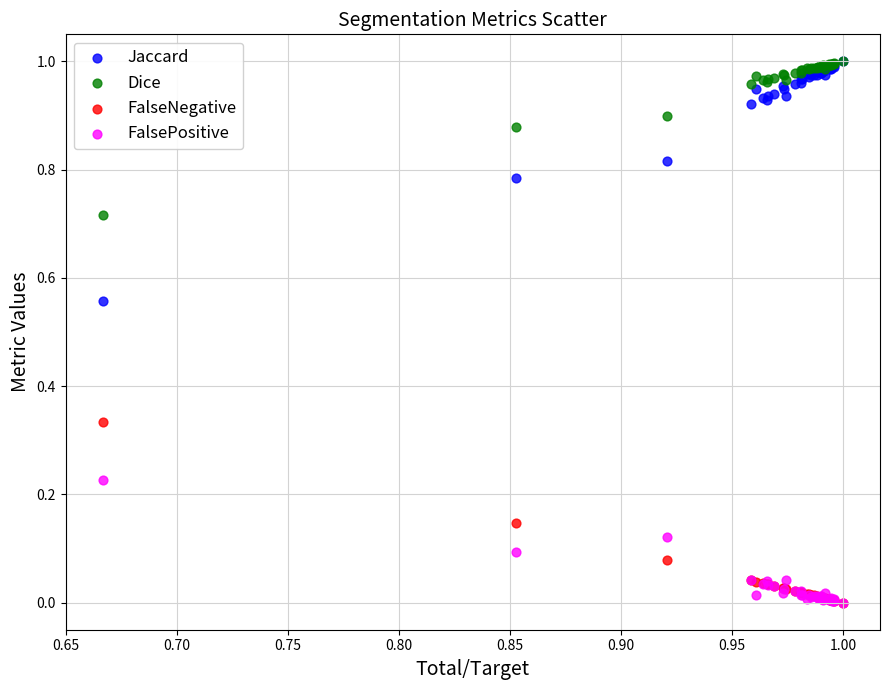

Which series has the largest Y range (max minus min)?

Jaccard